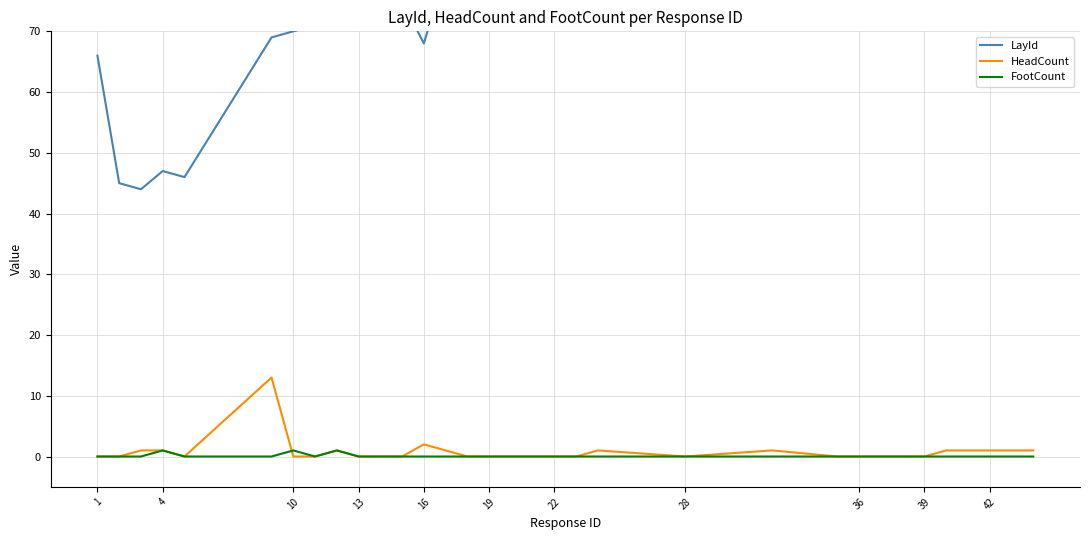

How many interior local peaks does the FootCount series have?

3